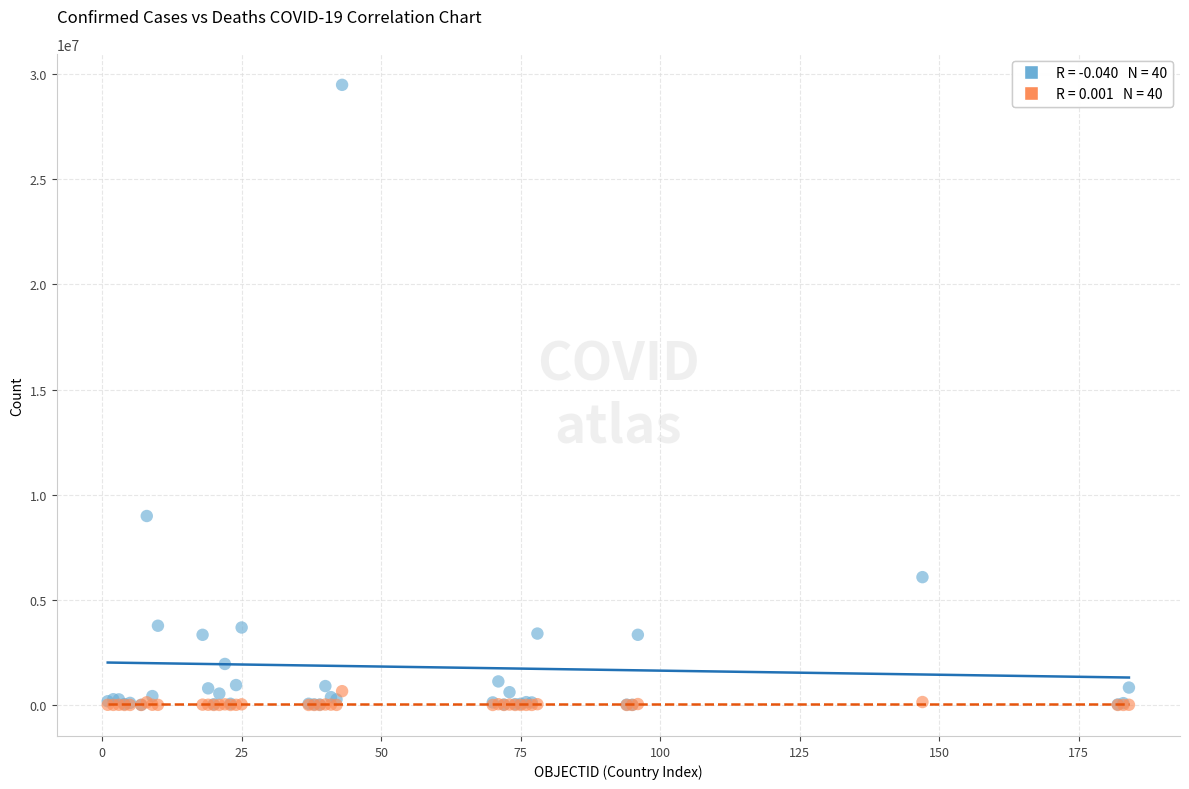

Across all series, what Y value is closest to 14744392?

8985836